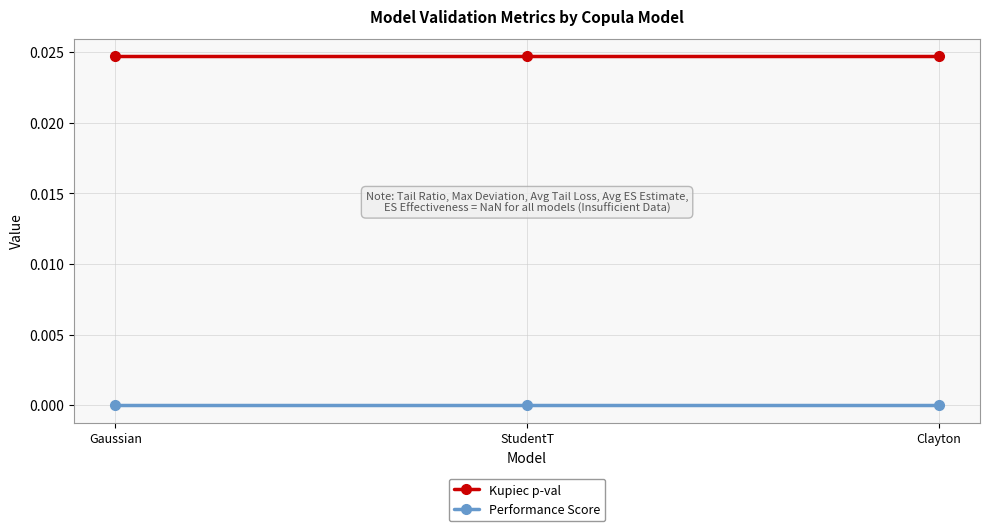

List the series in order of their overall mean, lowest first.

Performance Score, Kupiec p-val